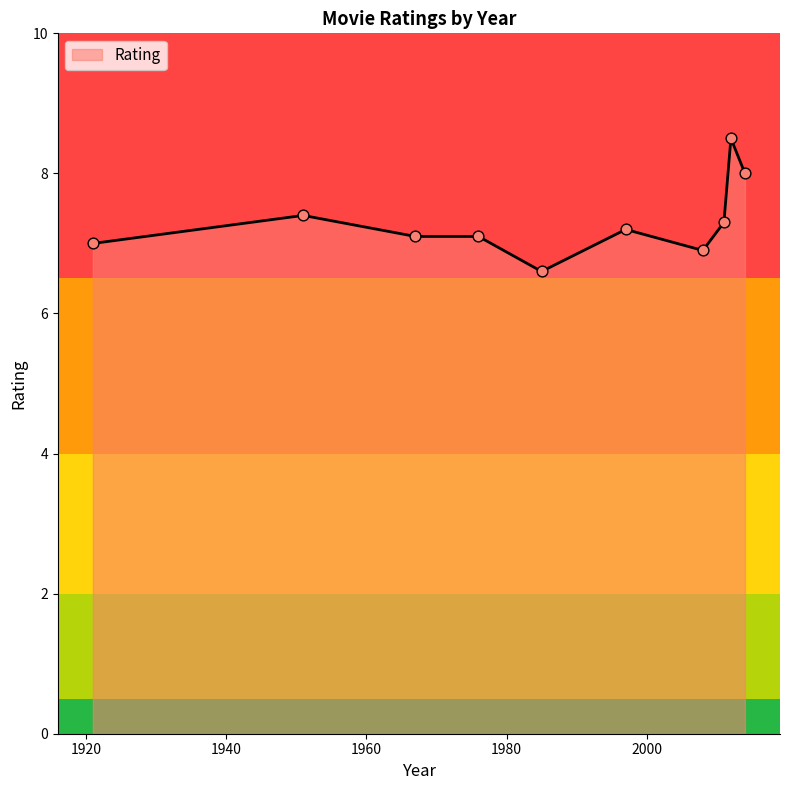

What is the difference between the maximum and minimum values?

1.9